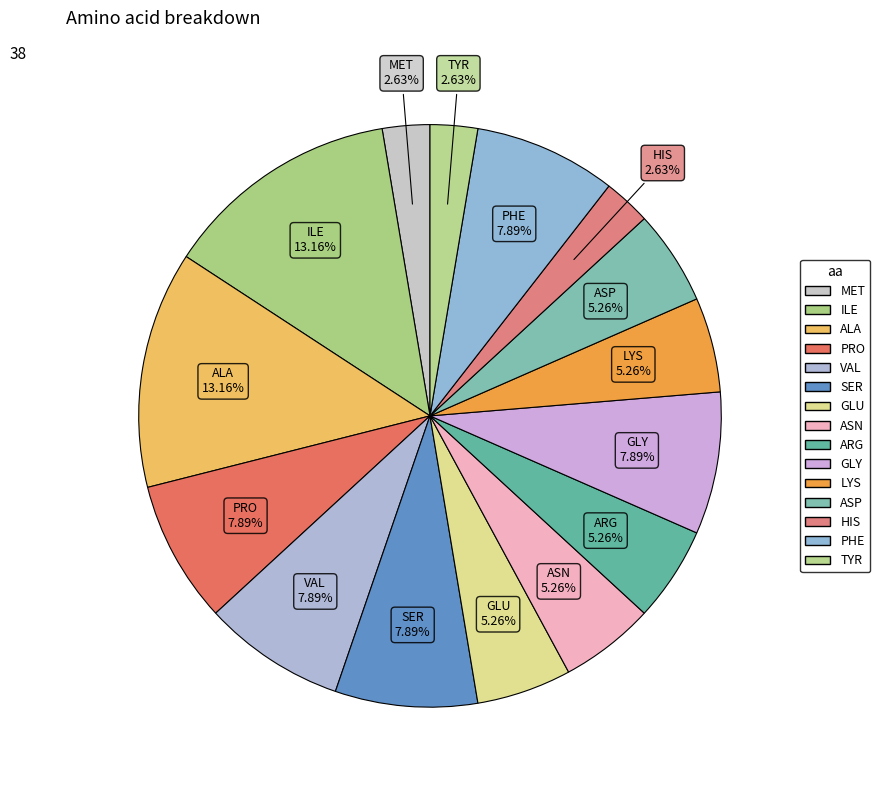

How many segments does this pie chart have?

15